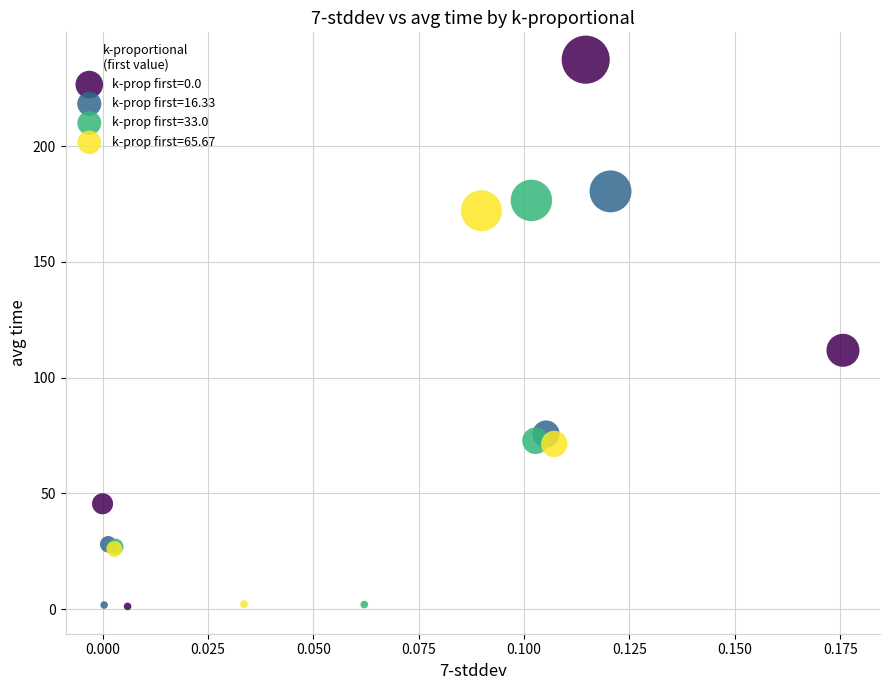

Which series contains the highest Y value?

k-prop first=0.0